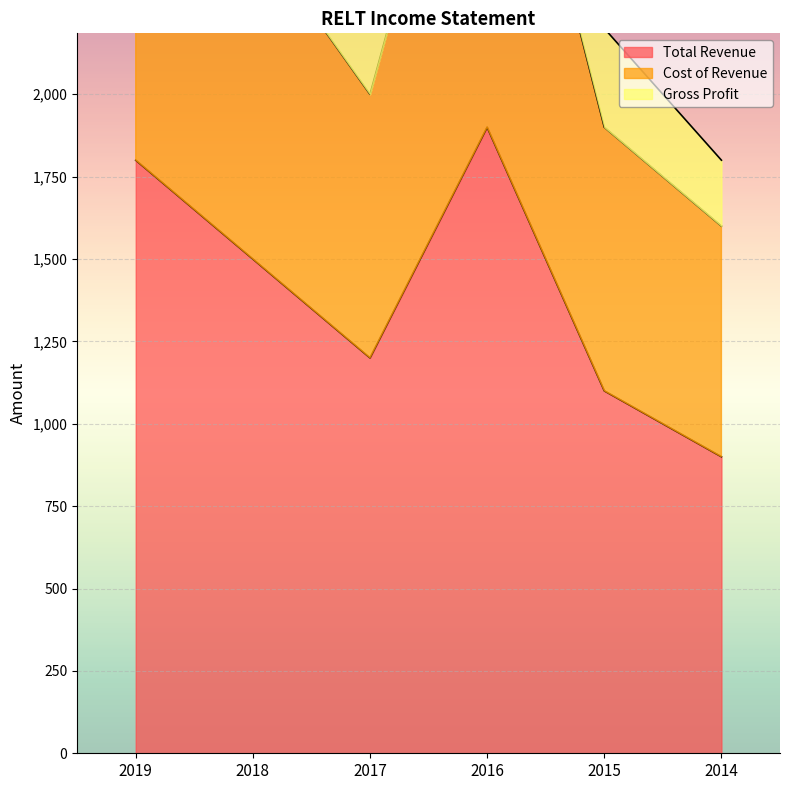

What is the difference between the second highest and second lowest values in the Total Revenue series?

700